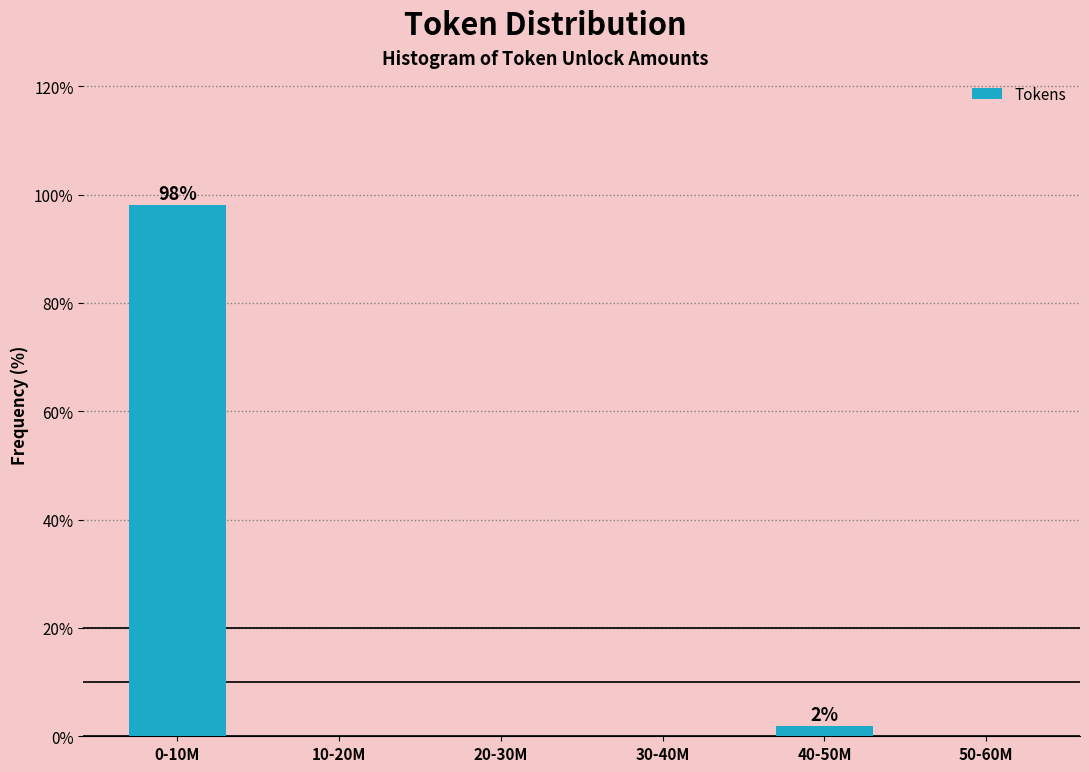

Reading left to right, list all the values displayed in this chart.

0-10M=98.1	10-20M=0.0	20-30M=0.0	30-40M=0.0	40-50M=1.9	50-60M=0.0